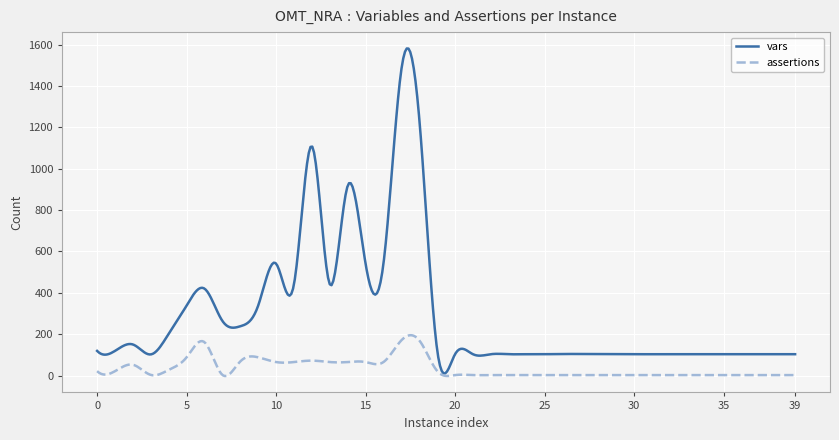

List the series in order of their peak value, highest first.

vars, assertions